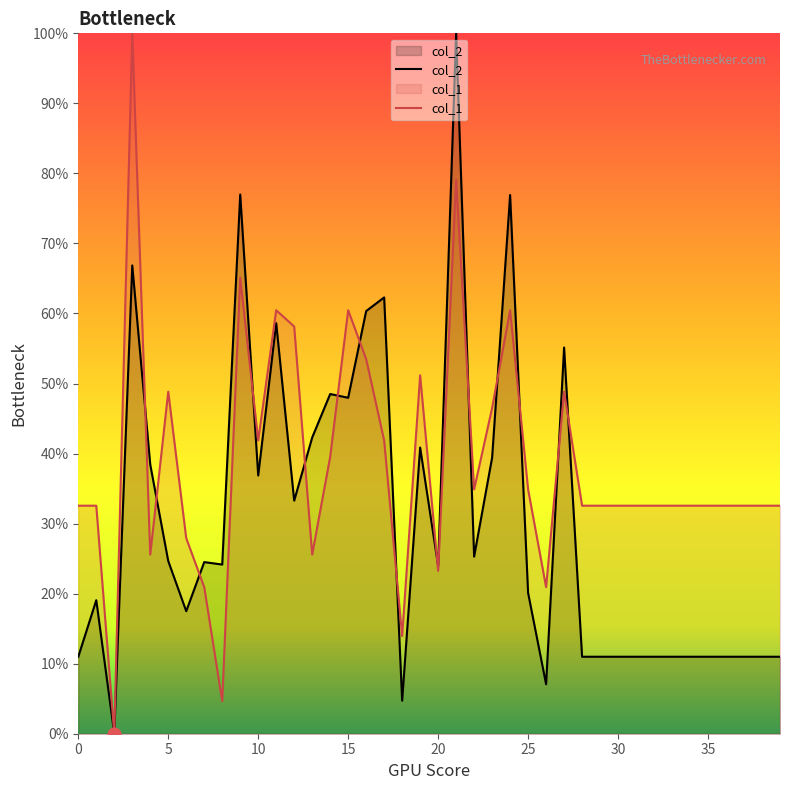

Is the value of col_1 at 26 greater than the value of col_2 at 25?

Yes